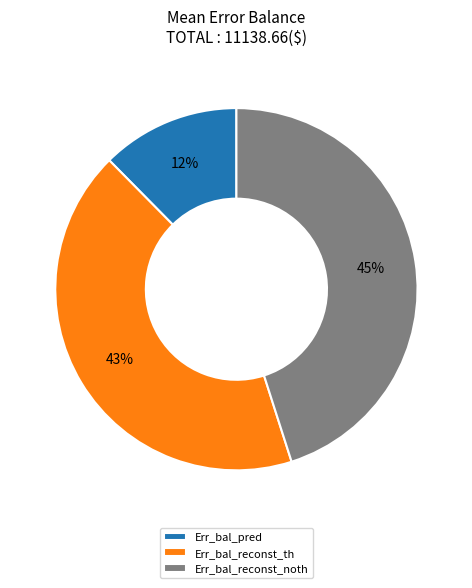

Which has a higher value, Err_bal_reconst_th or Err_bal_reconst_noth?

Err_bal_reconst_noth